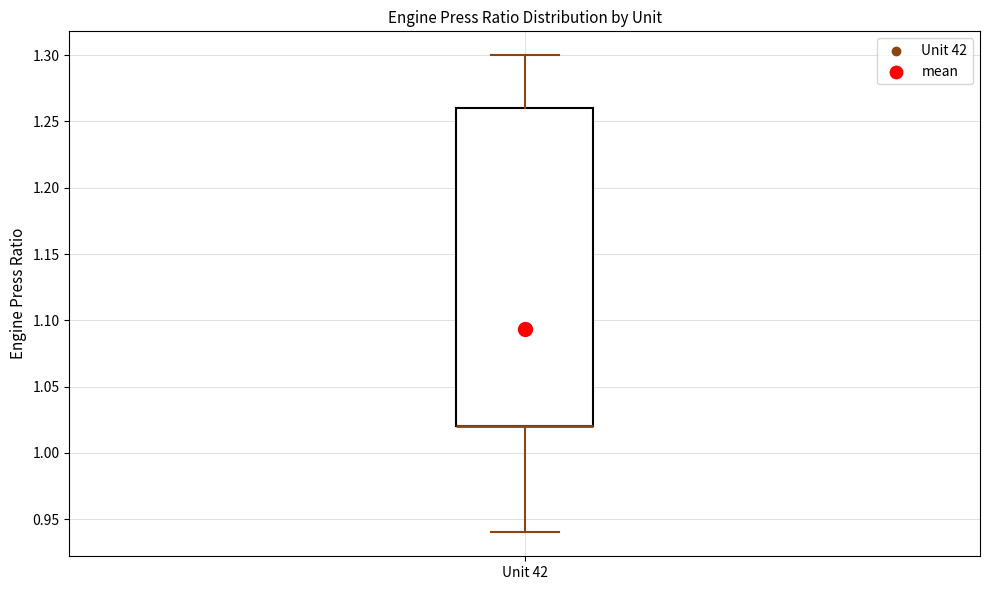

Read this box plot against the y-axis: the position of the median line, the range covered by the box, and the ends of both whiskers. The values are not printed on the chart, so give them approximately, as read against the axis.

median 1.02 (drawn on the box's lower edge), box 1.02 to 1.26, whiskers 0.94 to 1.30